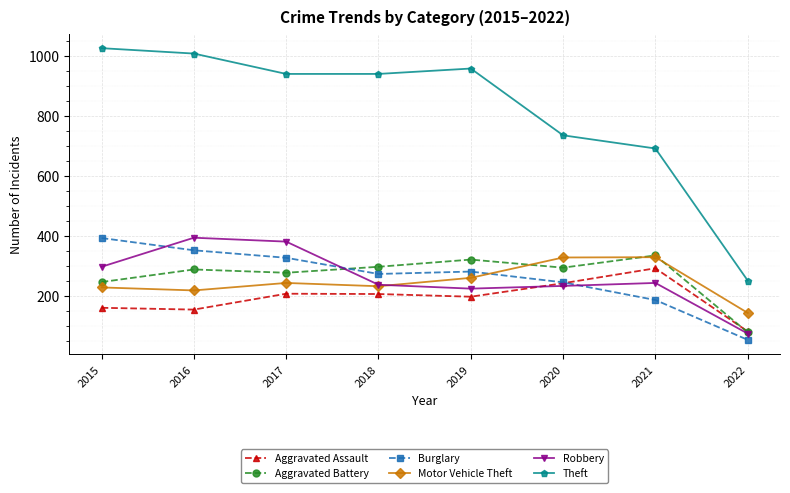

What is the spread (max minus min) of values at 2015?

867